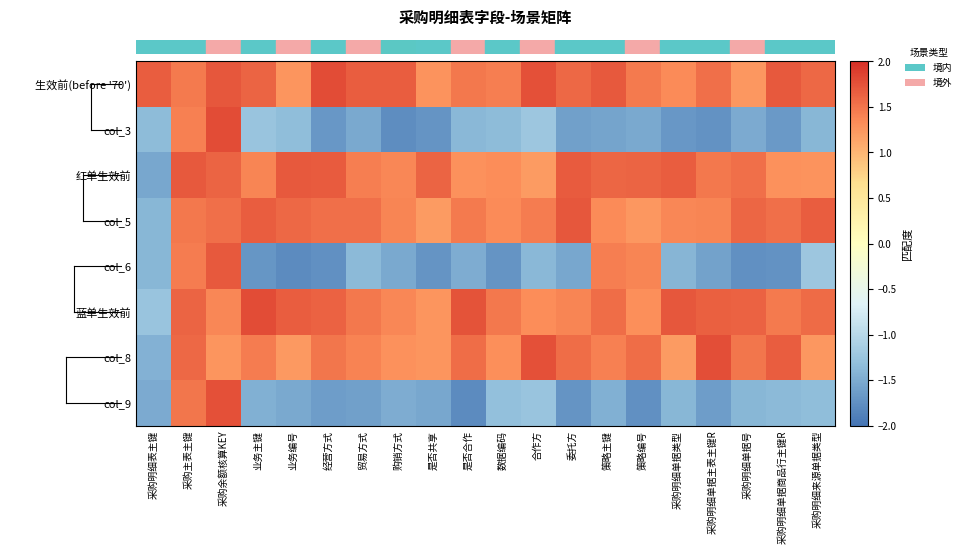

Which category has the highest value across all series?

经营方式